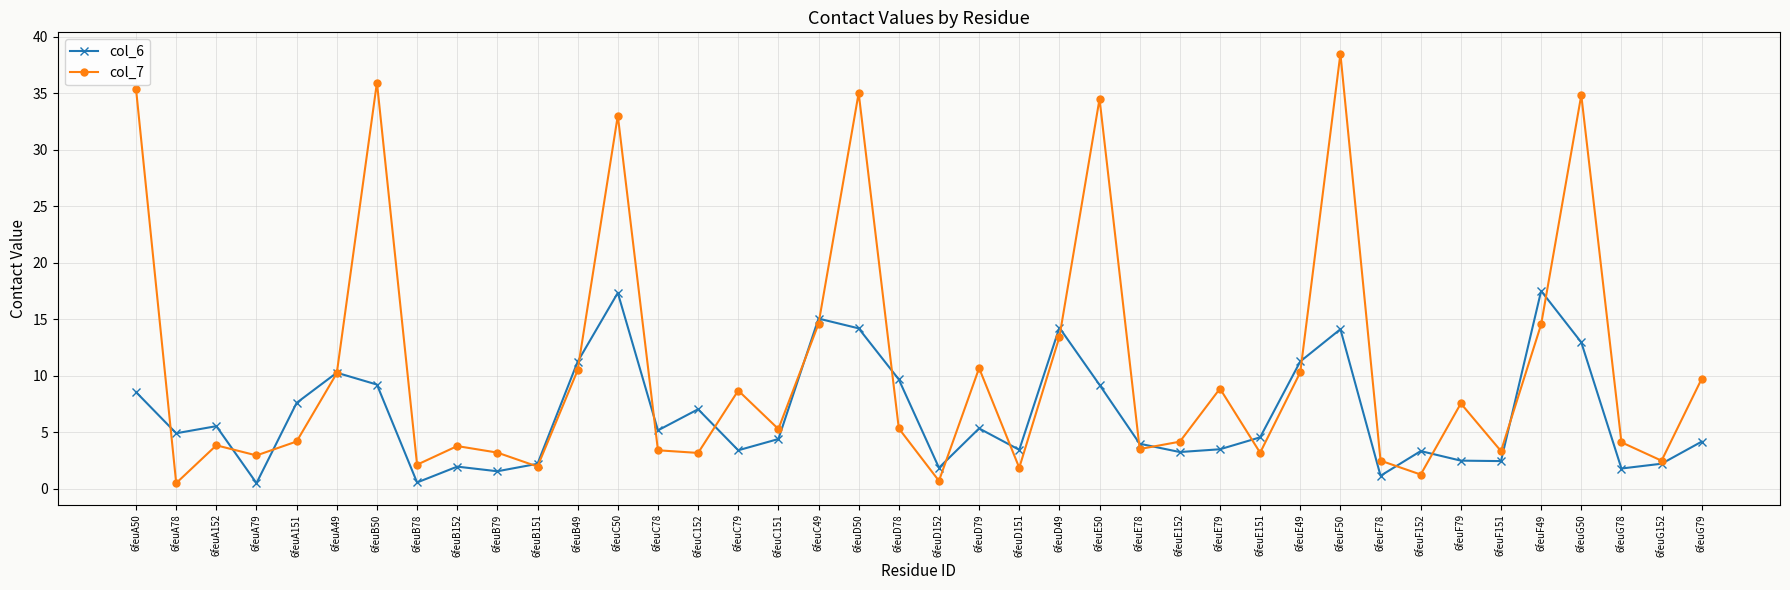

True or false: col_6 and col_7 intersect in this chart.

True